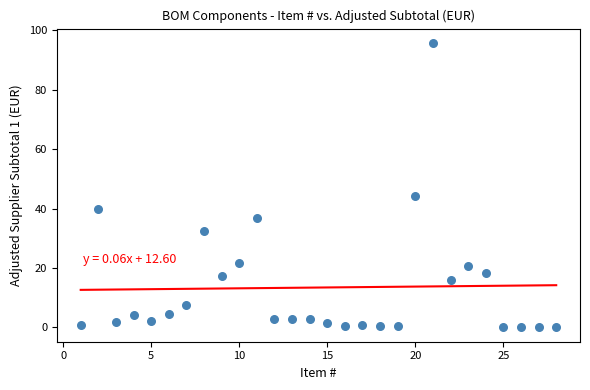

What Y value in the scatter plot is closest to 47?

44.2